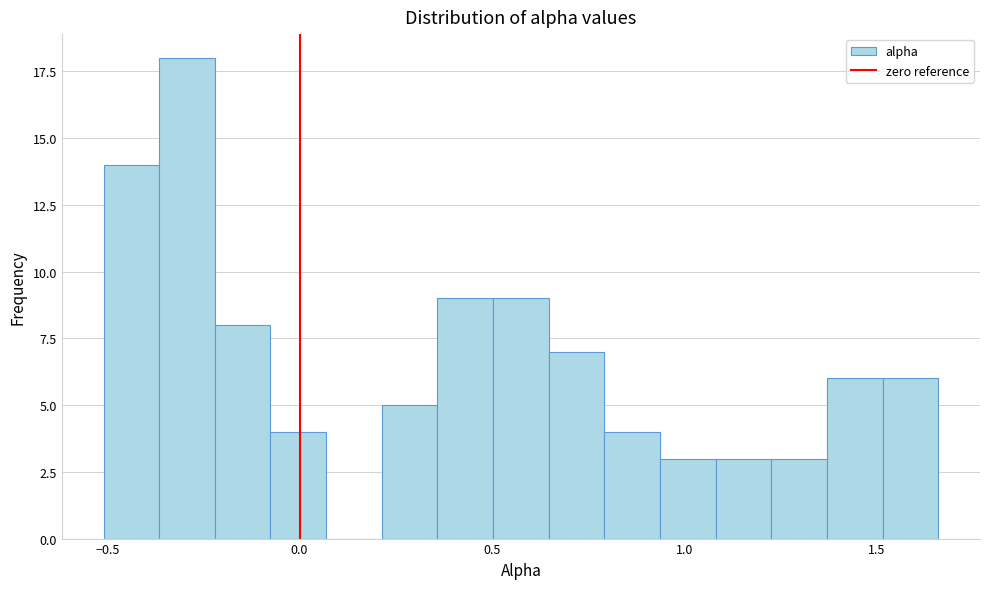

Read against the x-axis, roughly where is the centre of the tallest bar?

-0.30